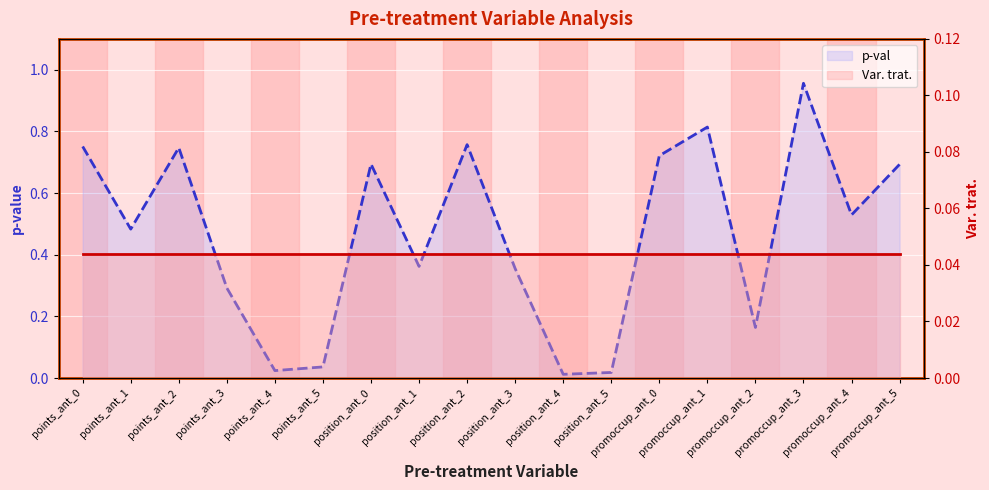

How many lines are shown in the chart?

2